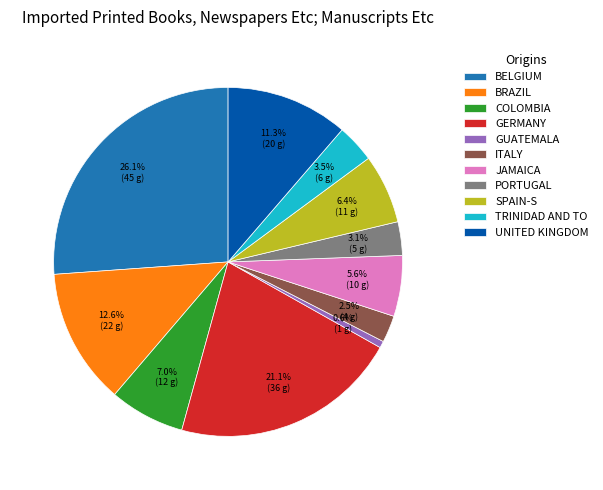

Combined, do GERMANY and COLOMBIA account for over 50%?

No